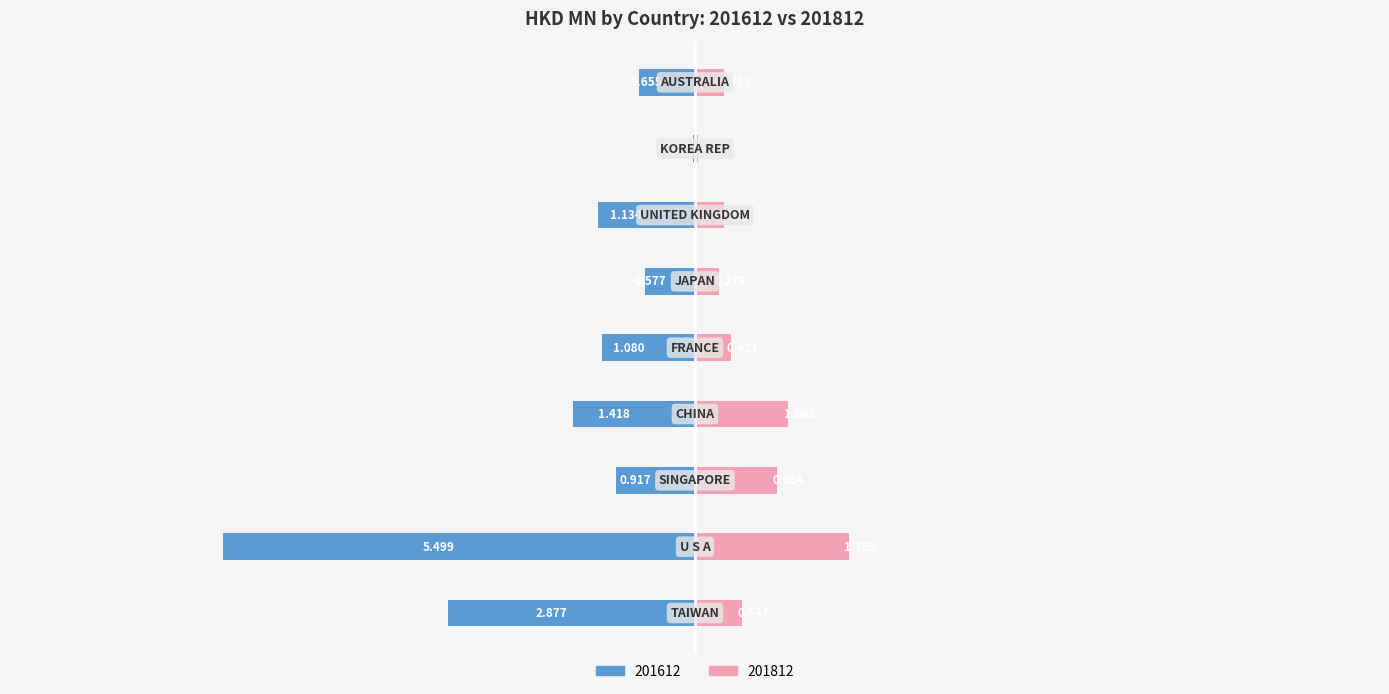

How many values in the 201612 series are below -1?

5